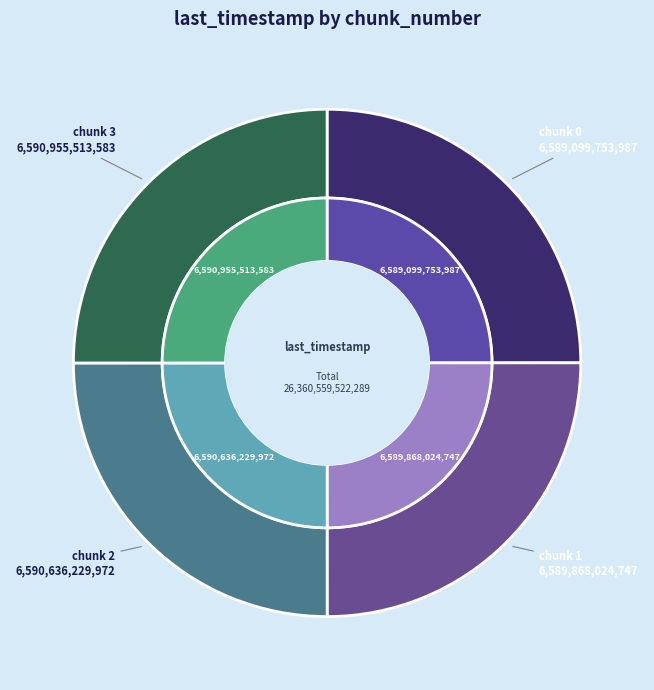

Between 0 and 2, which is larger?

2